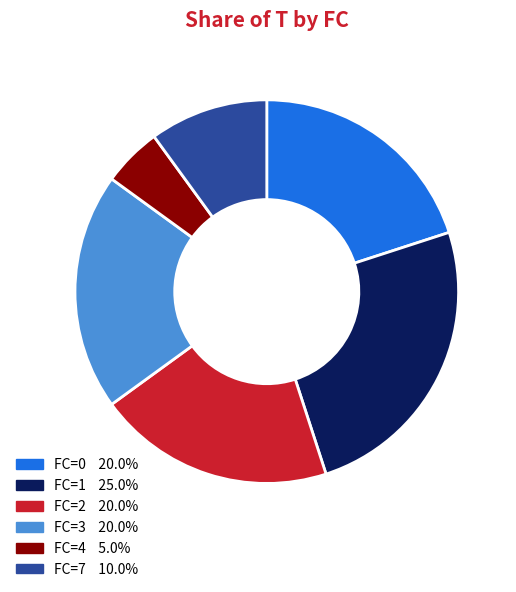

Is there a majority slice in this chart?

No